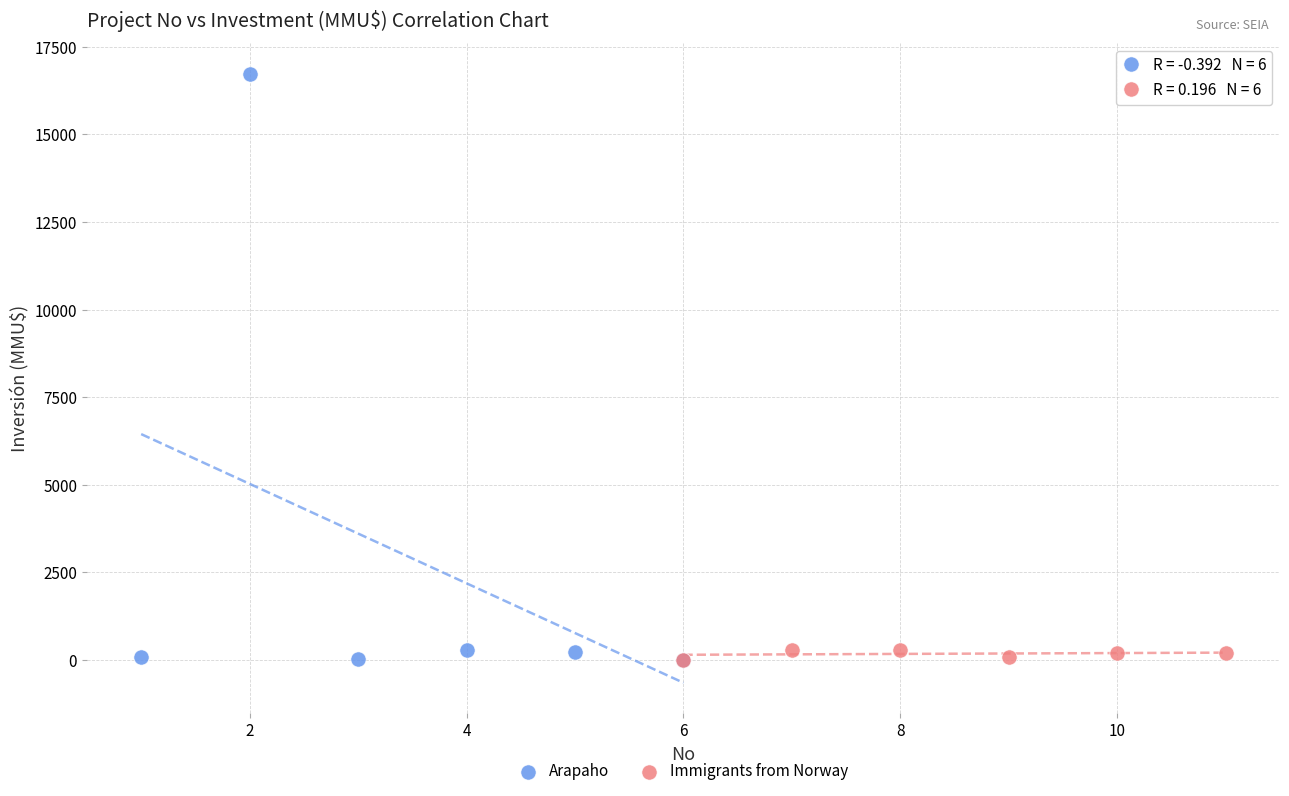

What are all the series names shown in the legend?

Arapaho, Immigrants from Norway